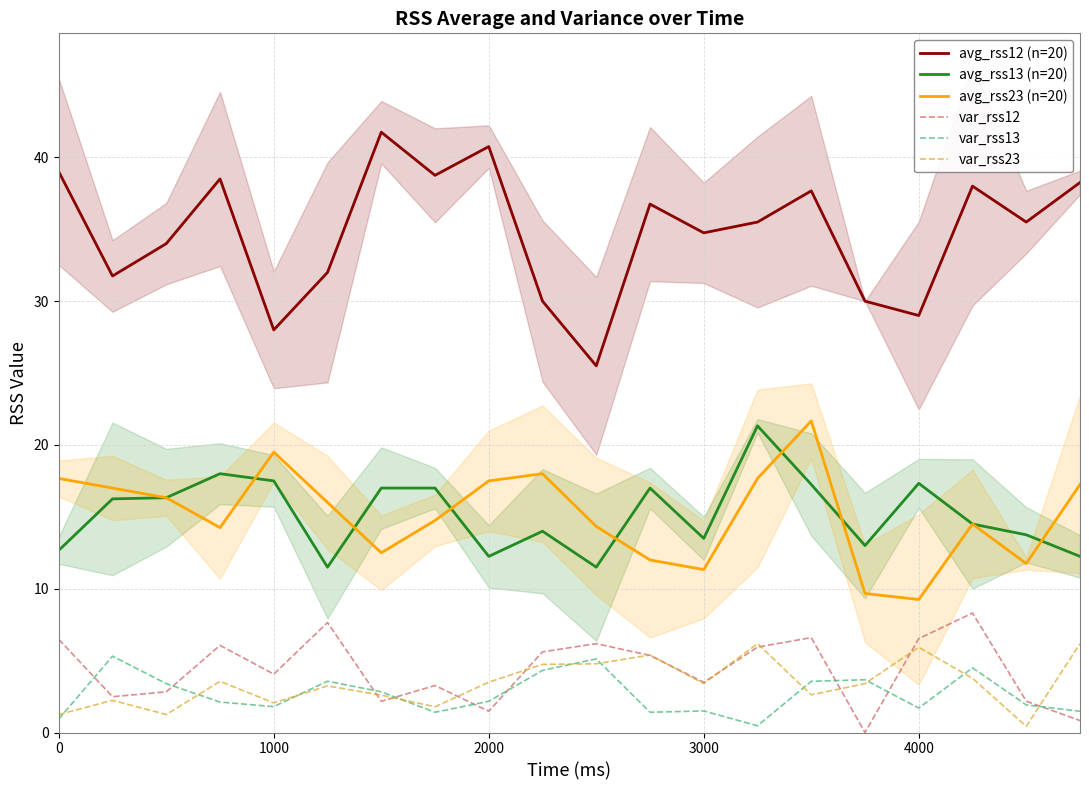

How many data points in var_rss13 are above 2?

11